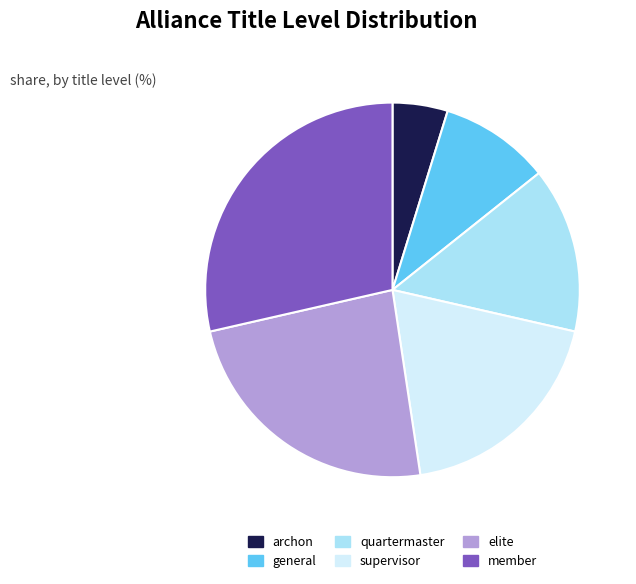

Does member represent more than half of the total?

No